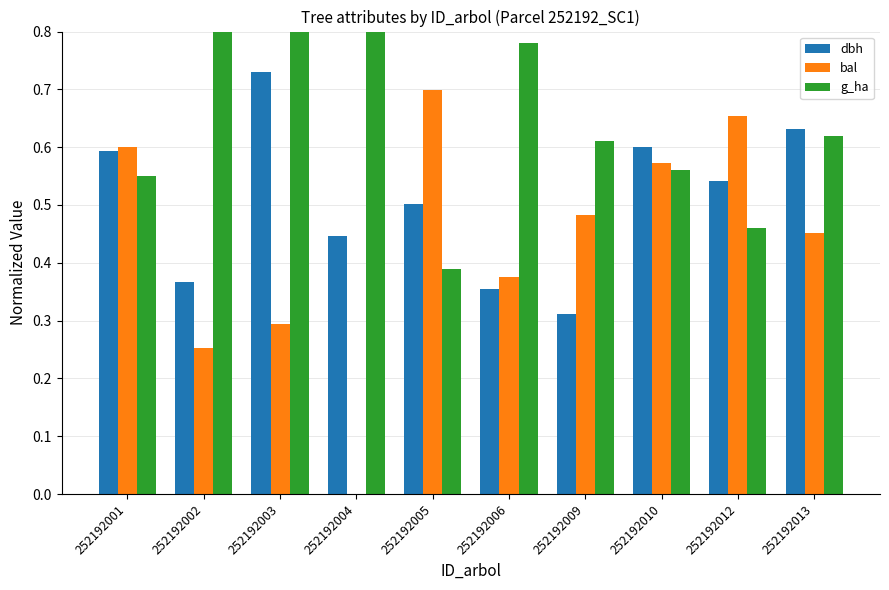

List the series in order of their overall mean, highest first.

g_ha, dbh, bal